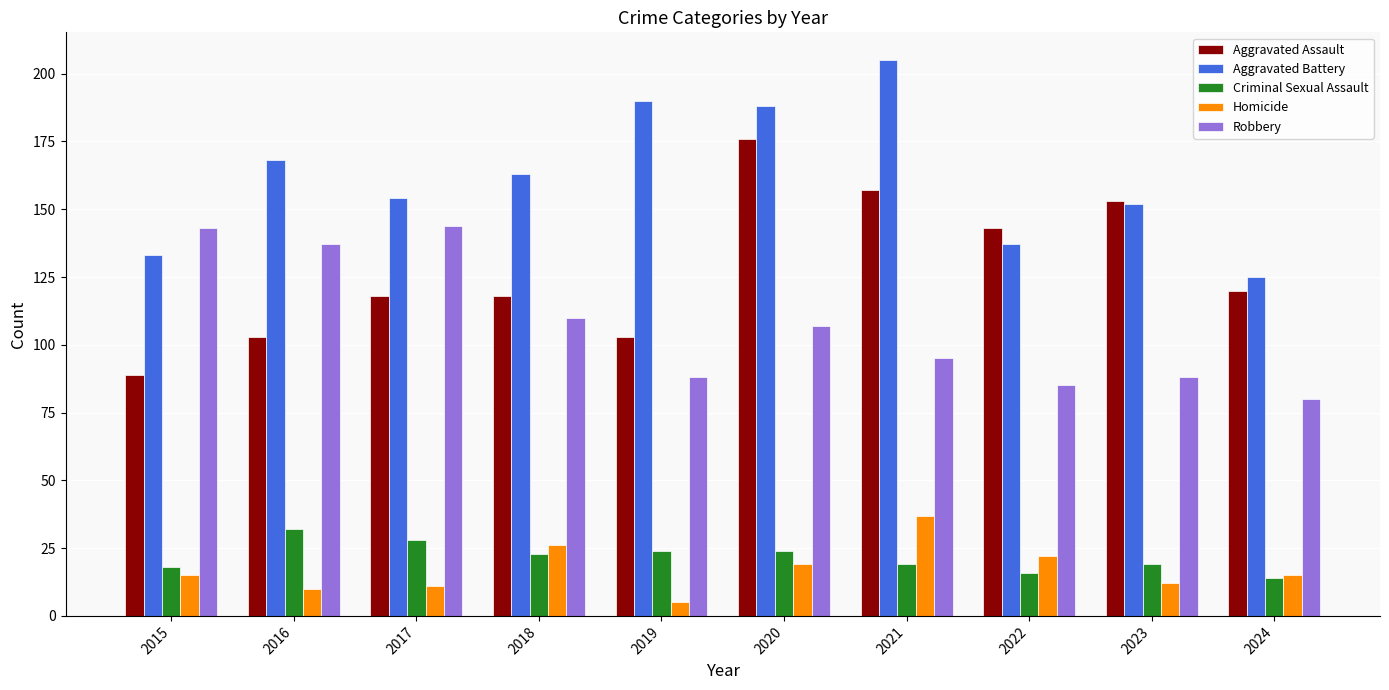

What is the difference between the maximum and minimum values in the Robbery series?

64